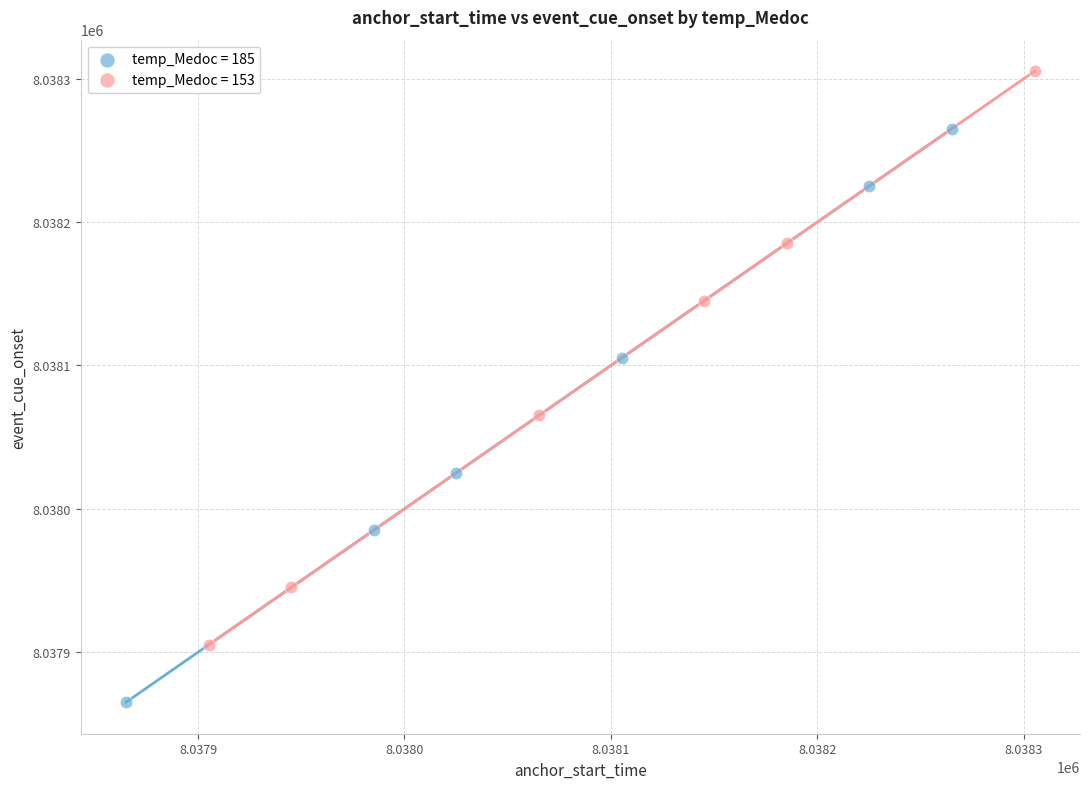

What are all the series names shown in the legend?

temp_Medoc = 185, temp_Medoc = 153